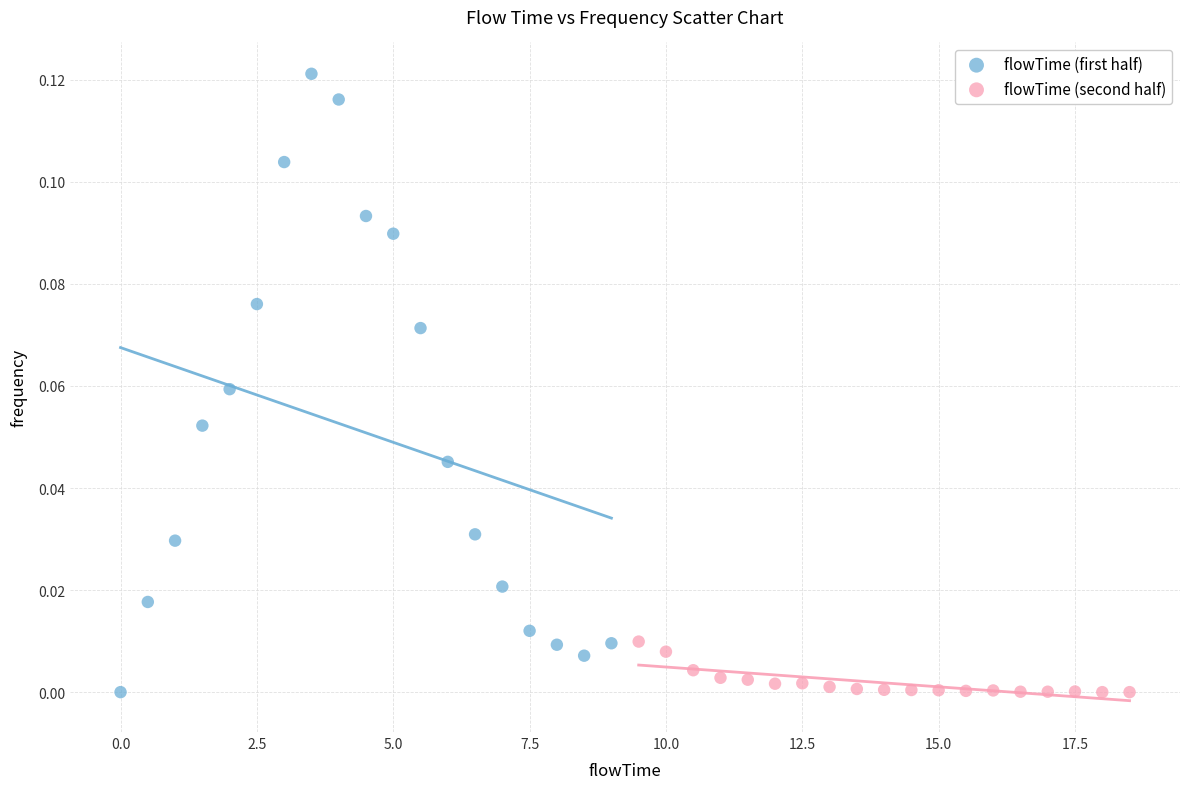

What are all the series names shown in the legend?

flowTime (first half), flowTime (second half)